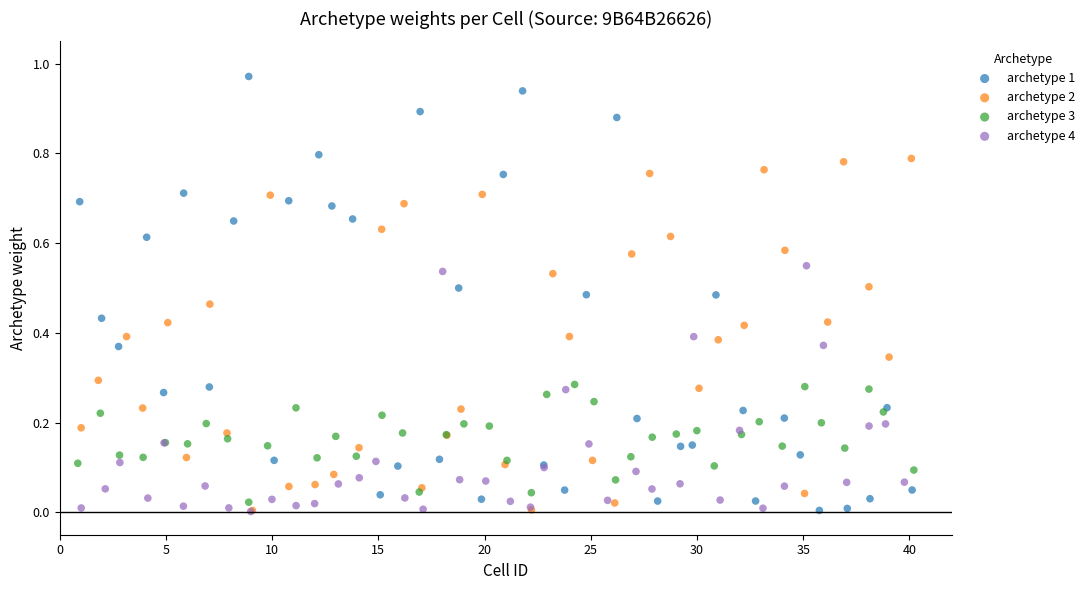

Which series contains the highest Y value?

archetype 1